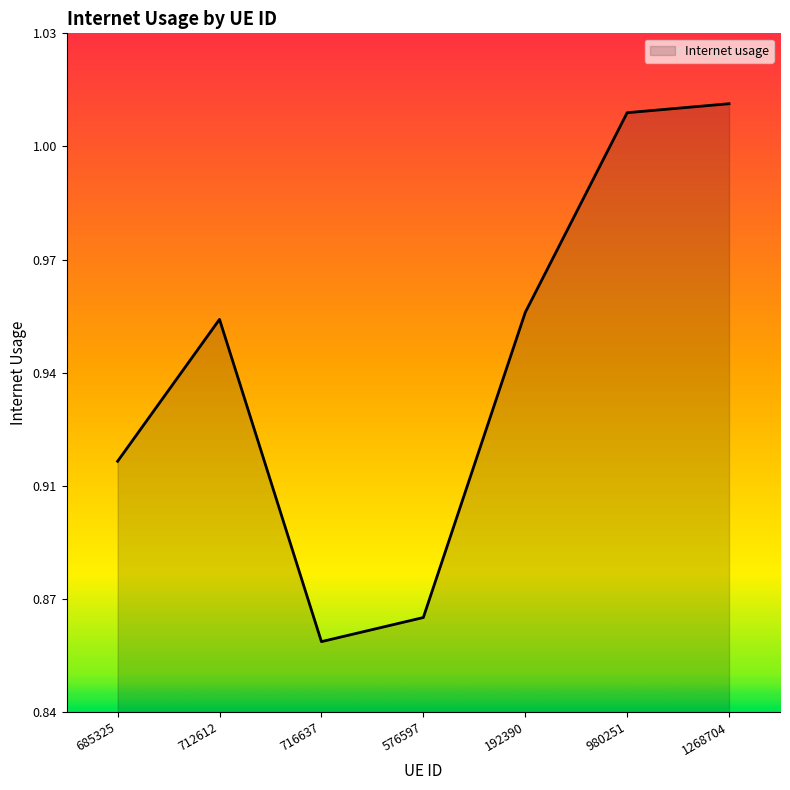

What is the difference between the maximum and minimum values?

0.2